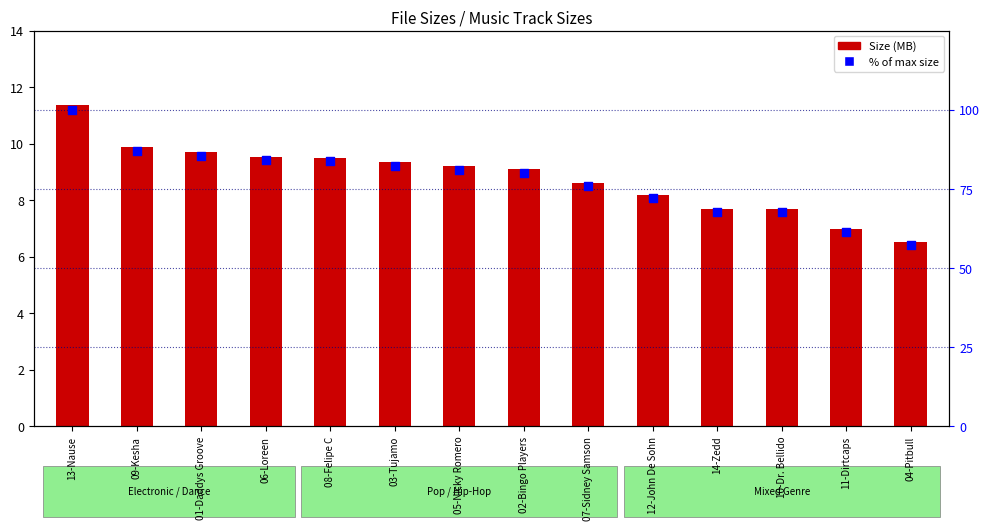

What is the total value across all series at 01-Daddys Groove?

95.1